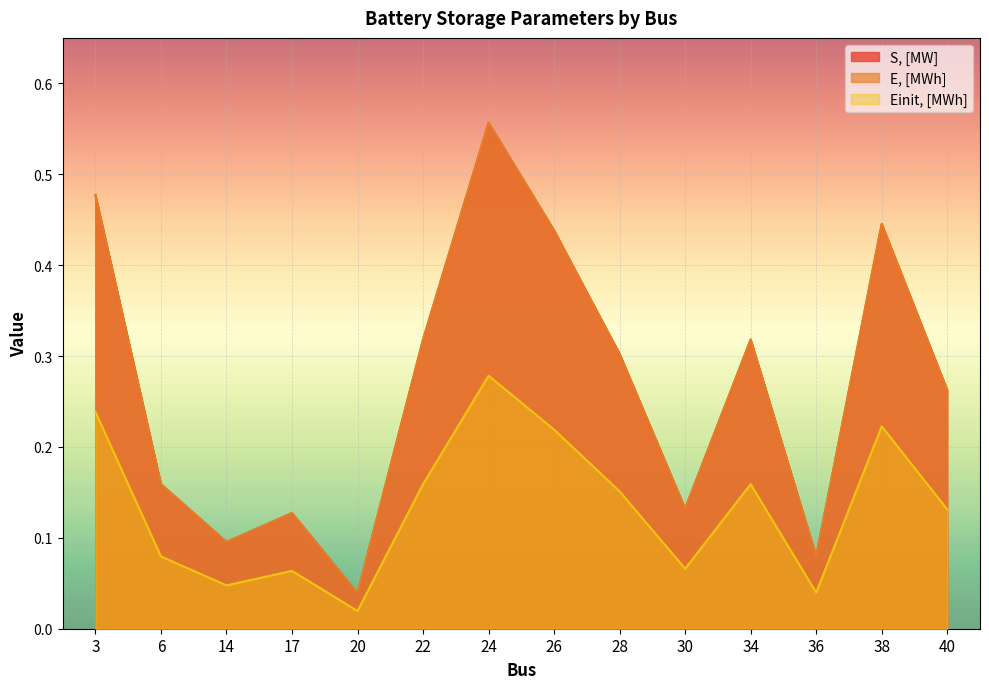

What is the sum of all S, [MW] values?

3.8